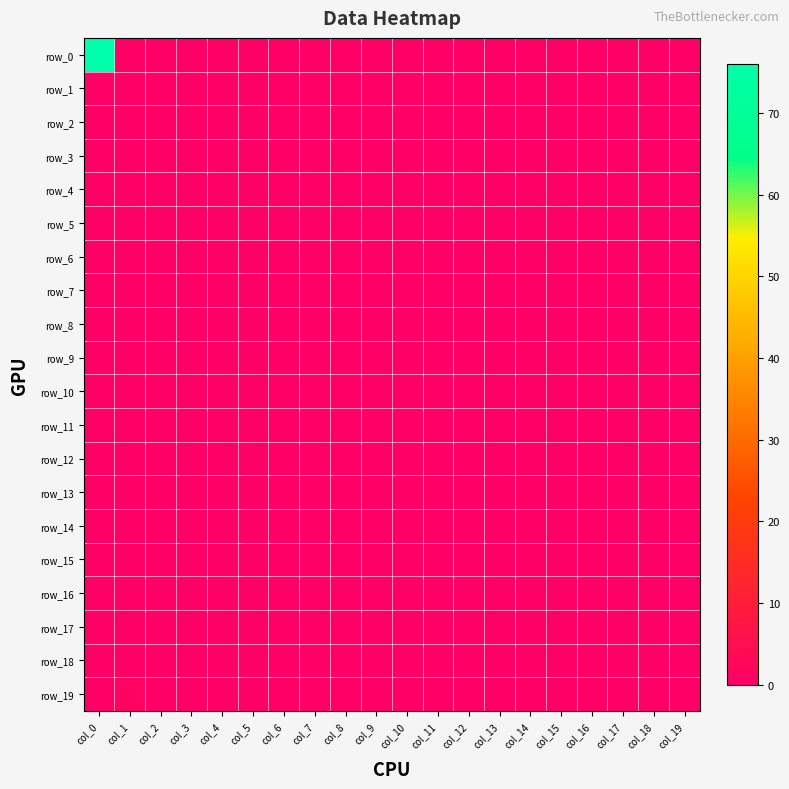

The row_15 series shows 0 at col_12. True or false?

True